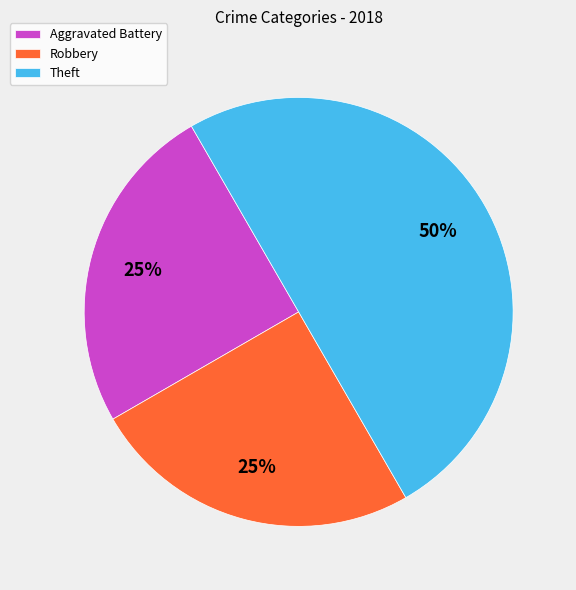

Which has a higher value, Robbery or Theft?

Theft